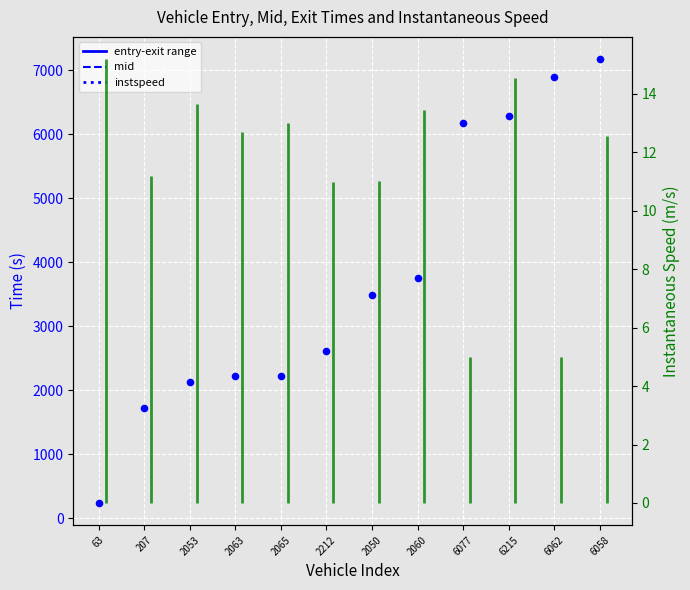

Between 6058 and 2063, which is larger?

6058